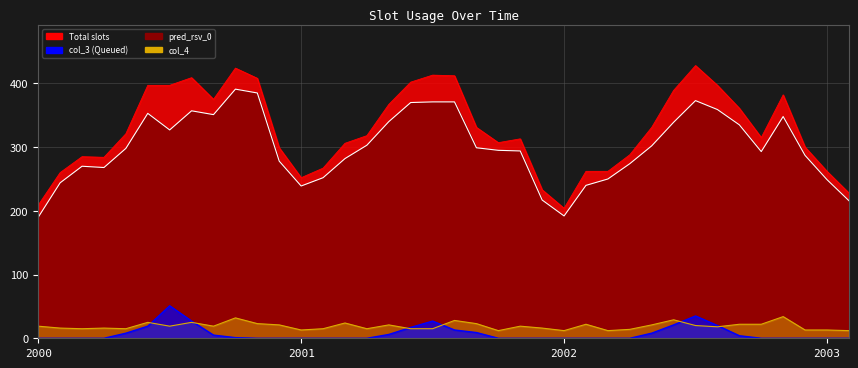

Which series has the largest range (max minus min)?

Total (line)